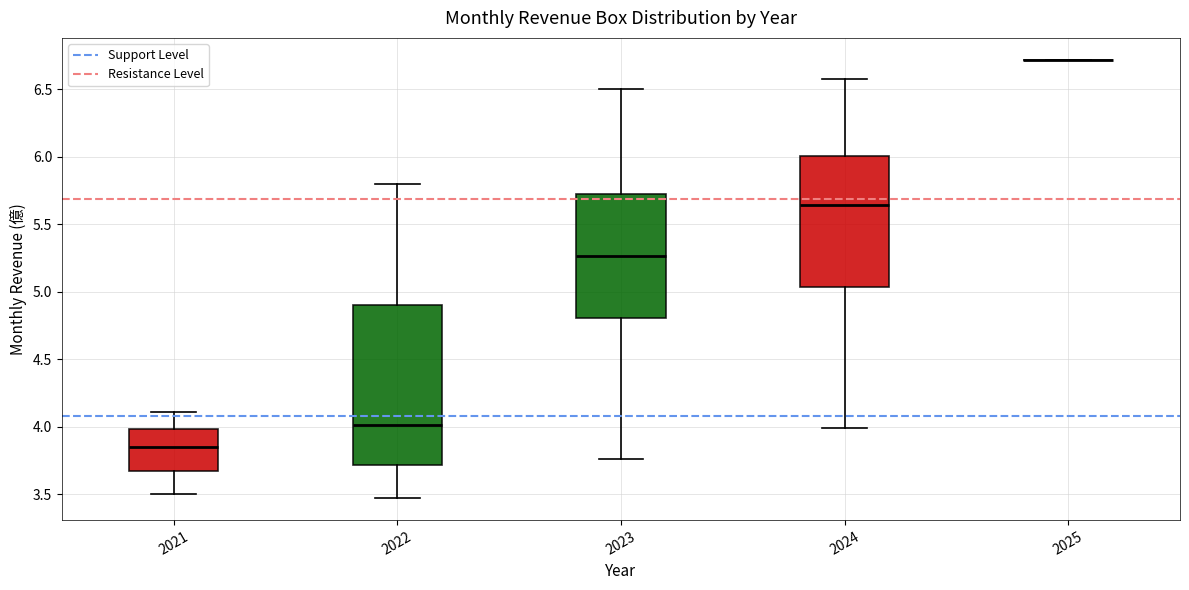

Which box is the tallest, from its lower edge to its upper edge?

2022